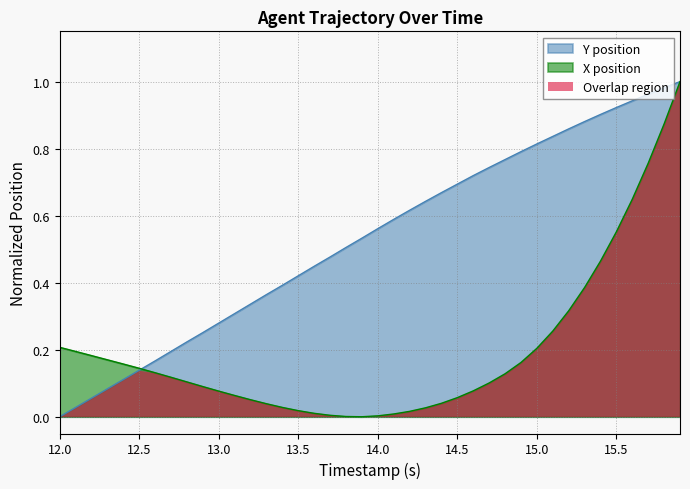

What is the greatest value displayed?

1.0